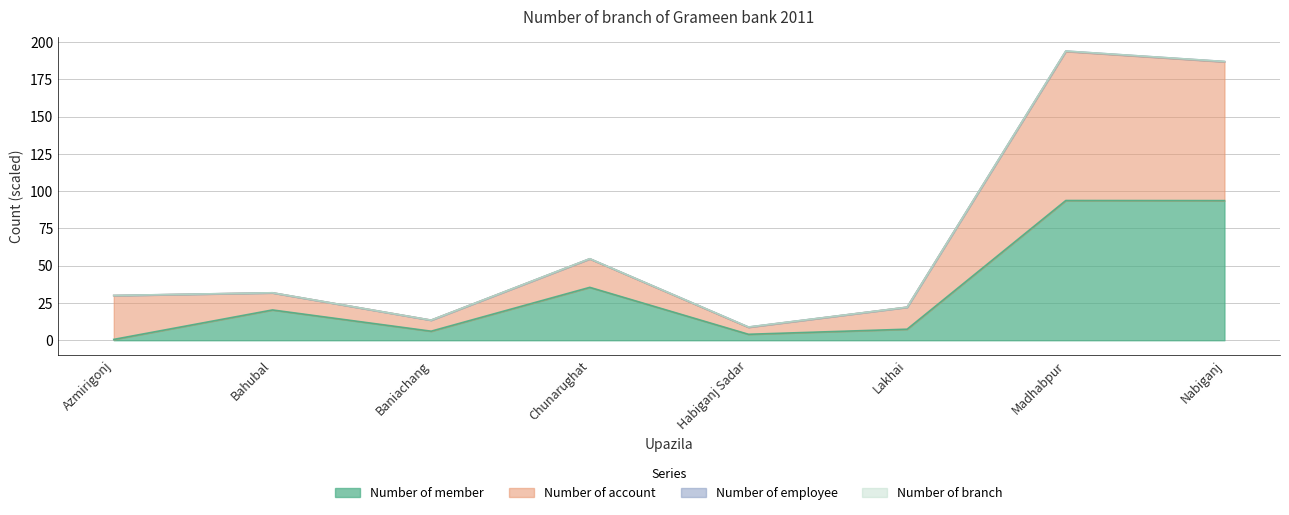

The Number of member series shows 56.0 at Chunarughat. True or false?

False